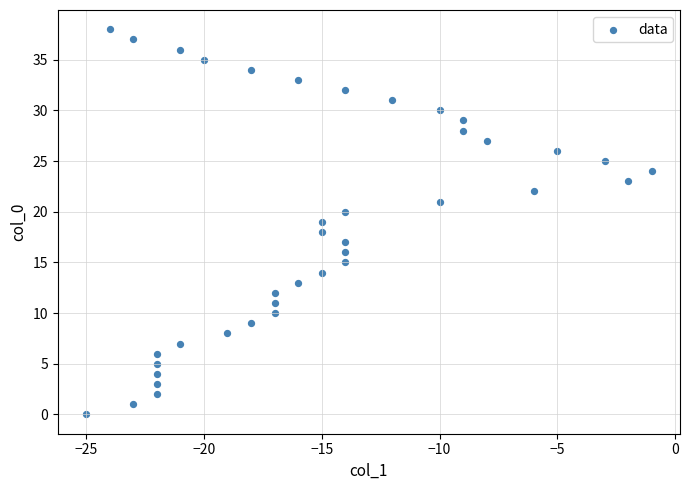

What is the range of X values (max minus min)?

24